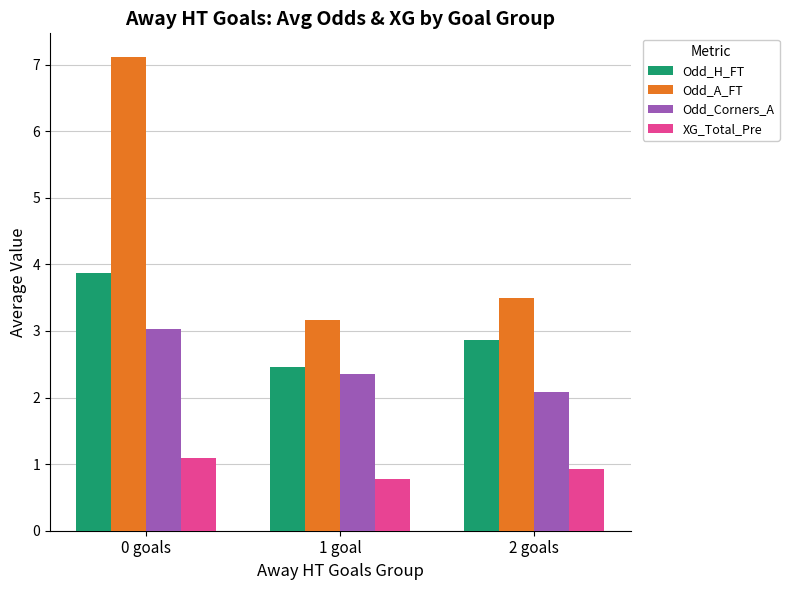

Does the chart contain any negative values?

No